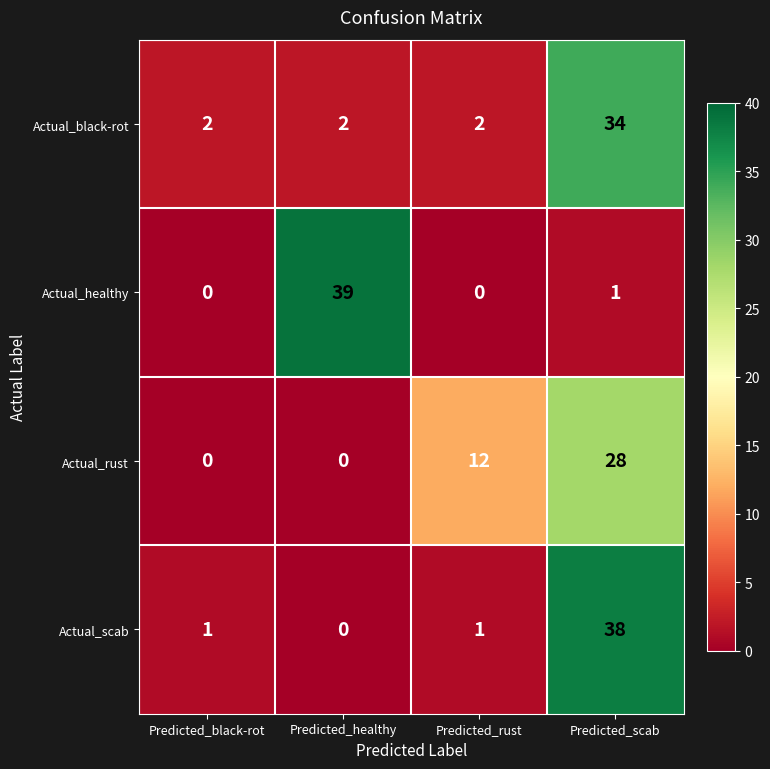

What is the sum of all Actual_black-rot values?

40